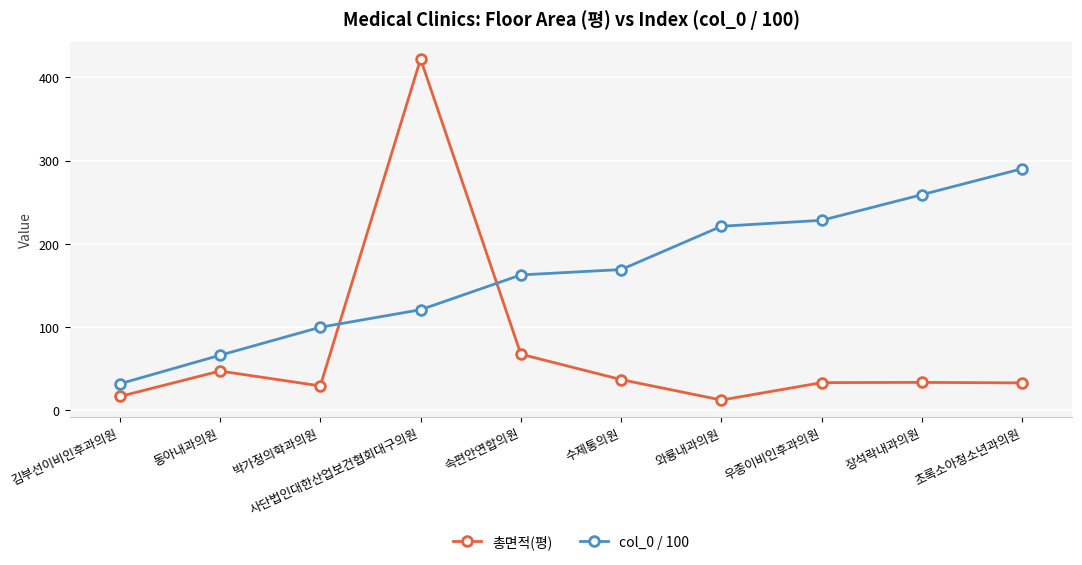

Which category has the lowest value in the col_0 / 100 series?

김부선이비인후과의원